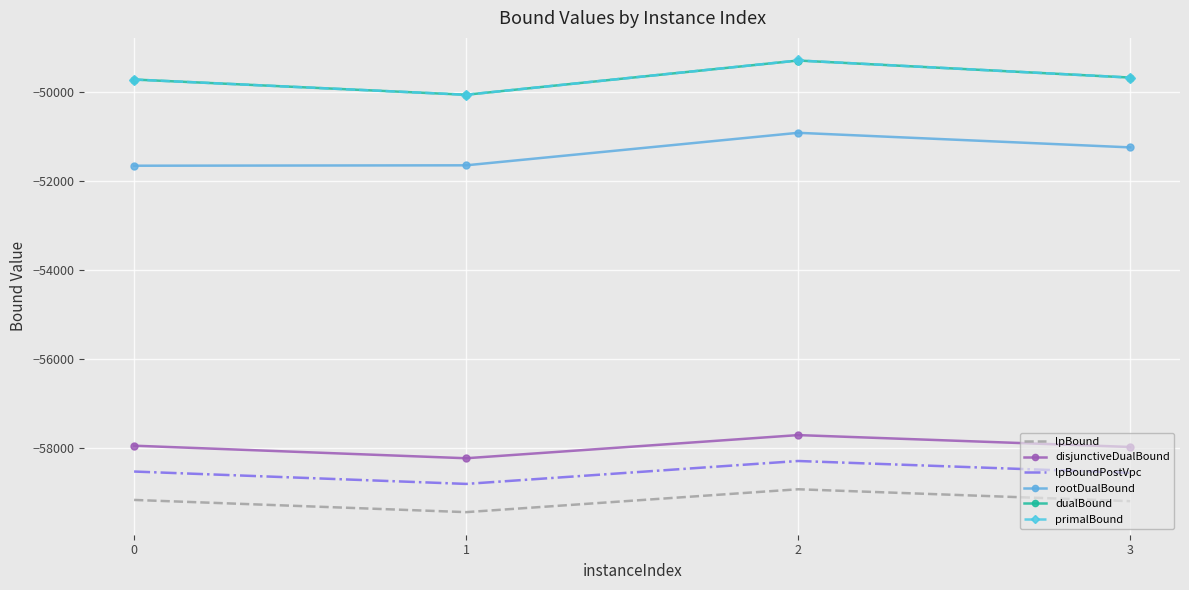

Is the value of lpBoundPostVpc at 1 greater than the value of lpBound at 0?

Yes